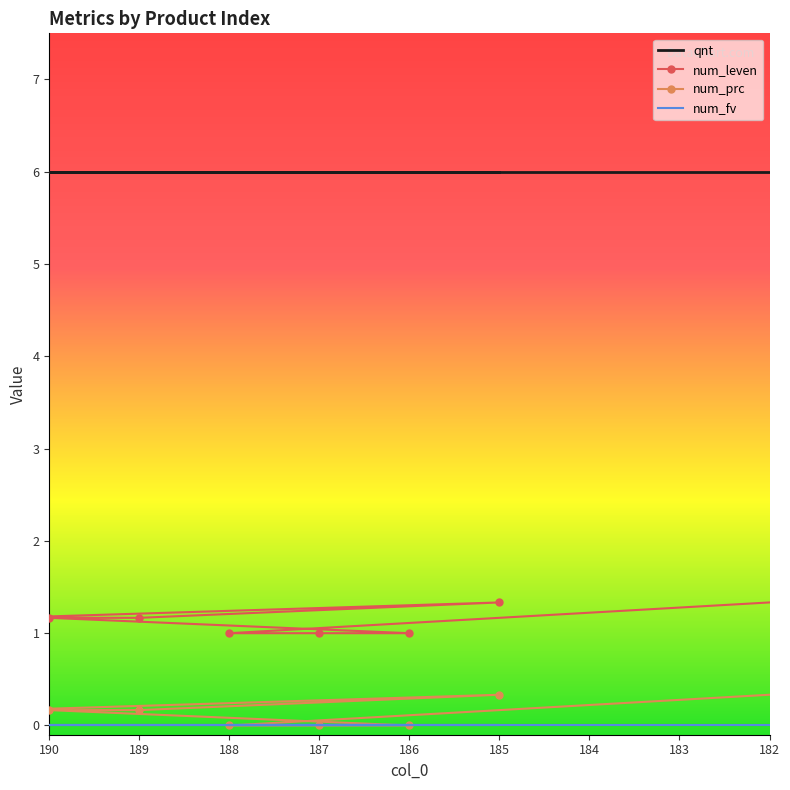

What is the value of the num_prc point at the 13th from the left?

0.5